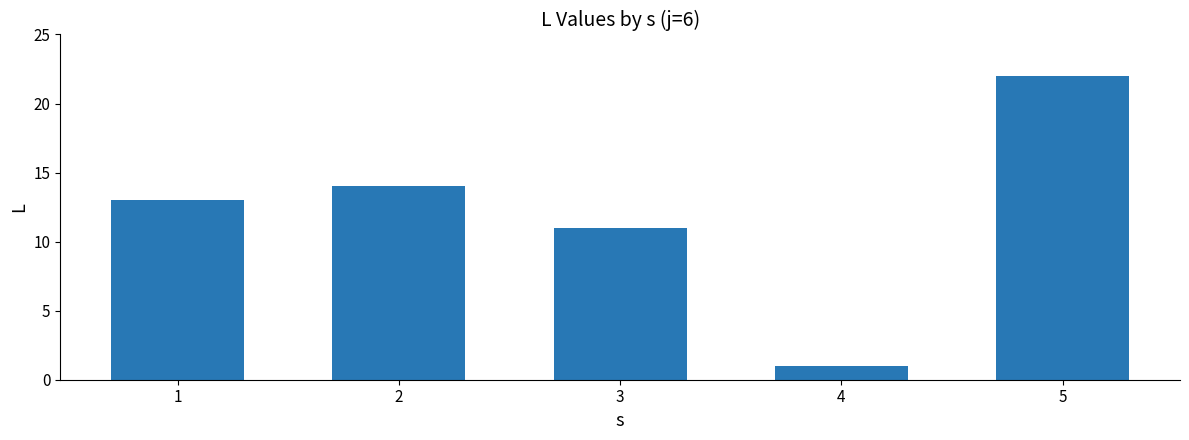

What is the value of the 4th bar from the left?

1